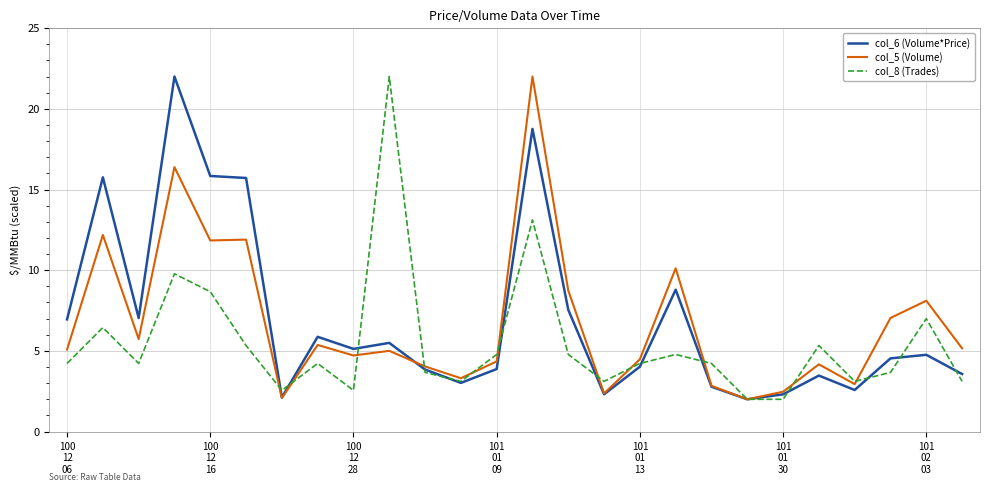

What is the minimum value shown in the chart?

2.0